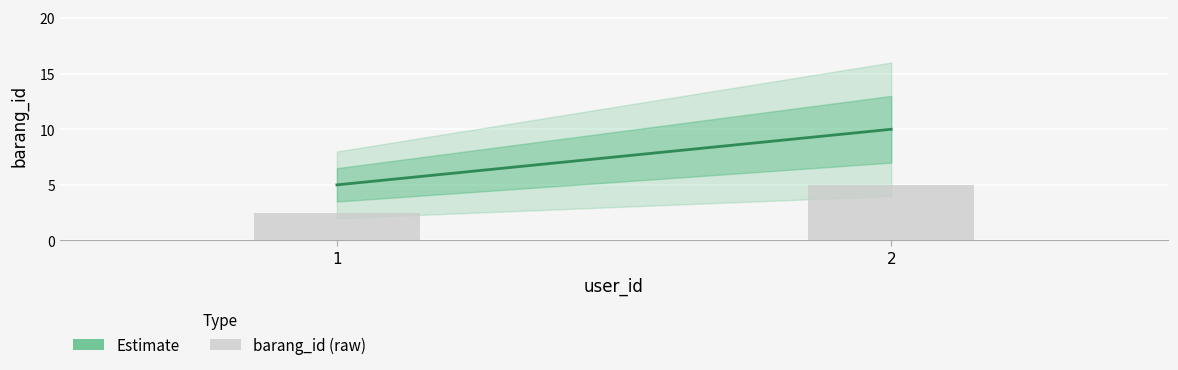

What is the value of the 1st bar from the left?

2.5